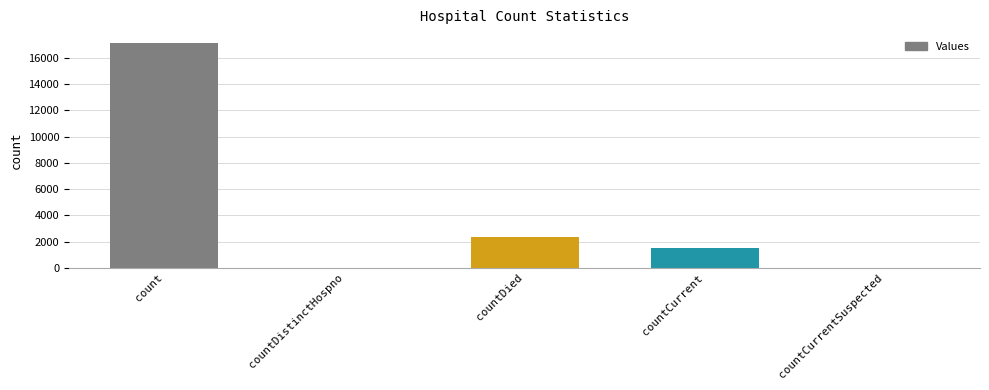

Reading left to right, list all the values displayed in this chart.

count=17114	countDistinctHospno=0	countDied=2354	countCurrent=1534	countCurrentSuspected=0